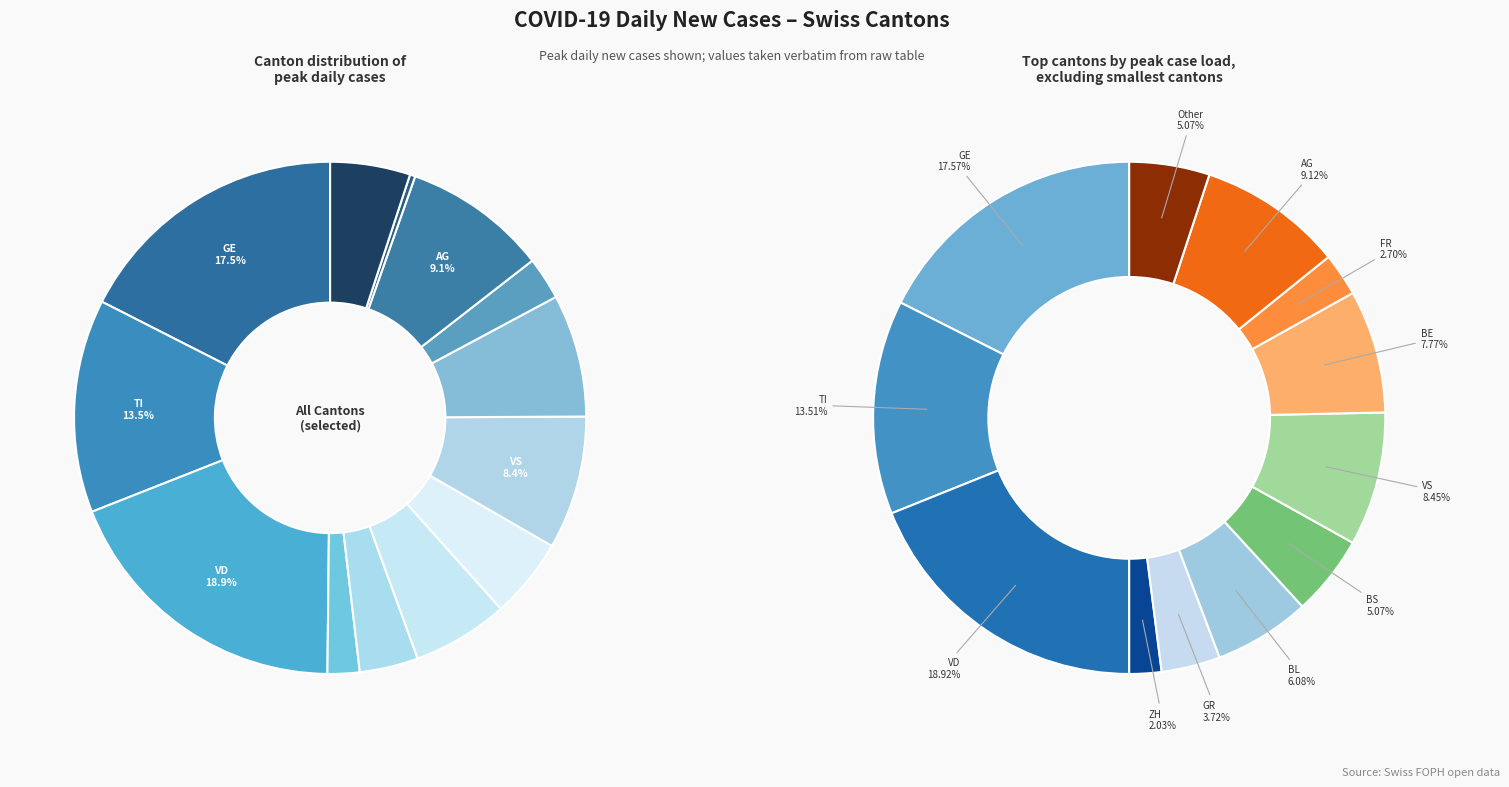

To the nearest percent, what is the difference between the largest and smallest slice percentages?

19%